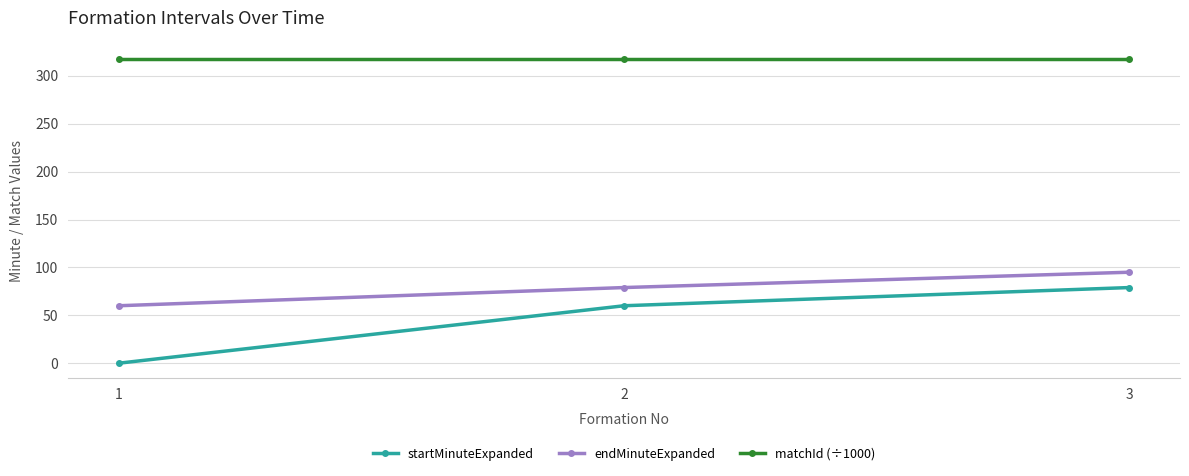

How many lines are shown in the chart?

3